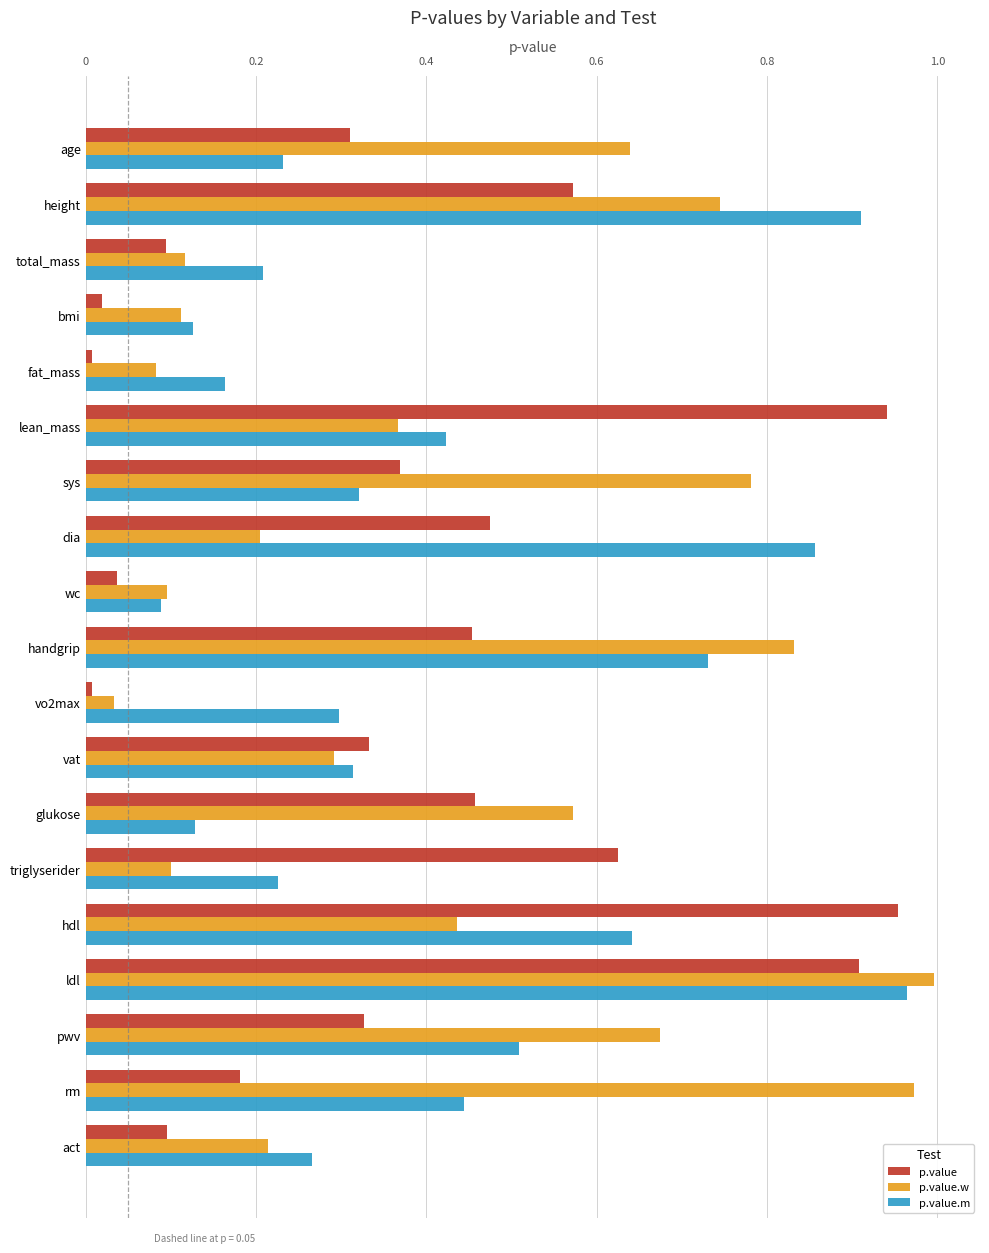

What is the sum of all p.value.w values?

8.3